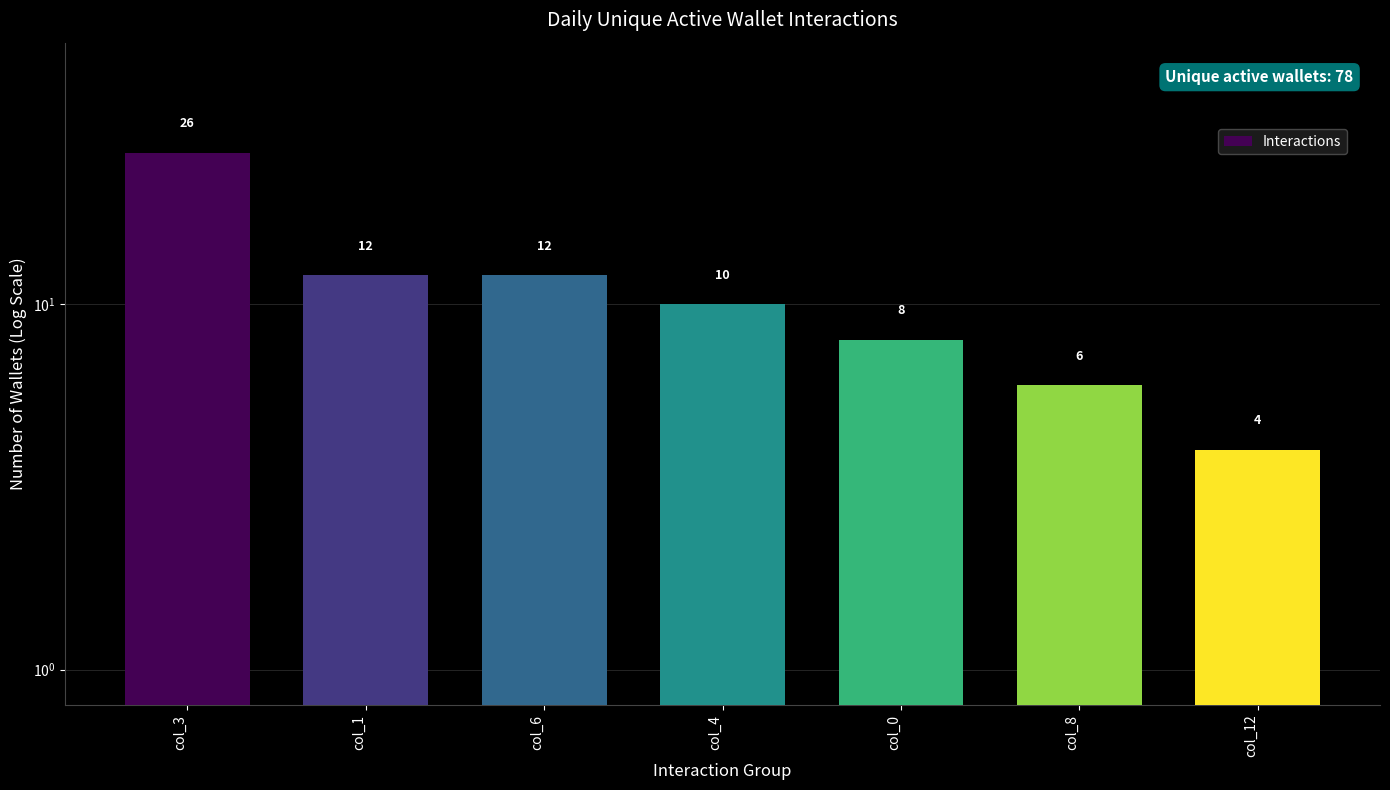

What is the ratio of the value at col_1 to the value at col_3?

0.5